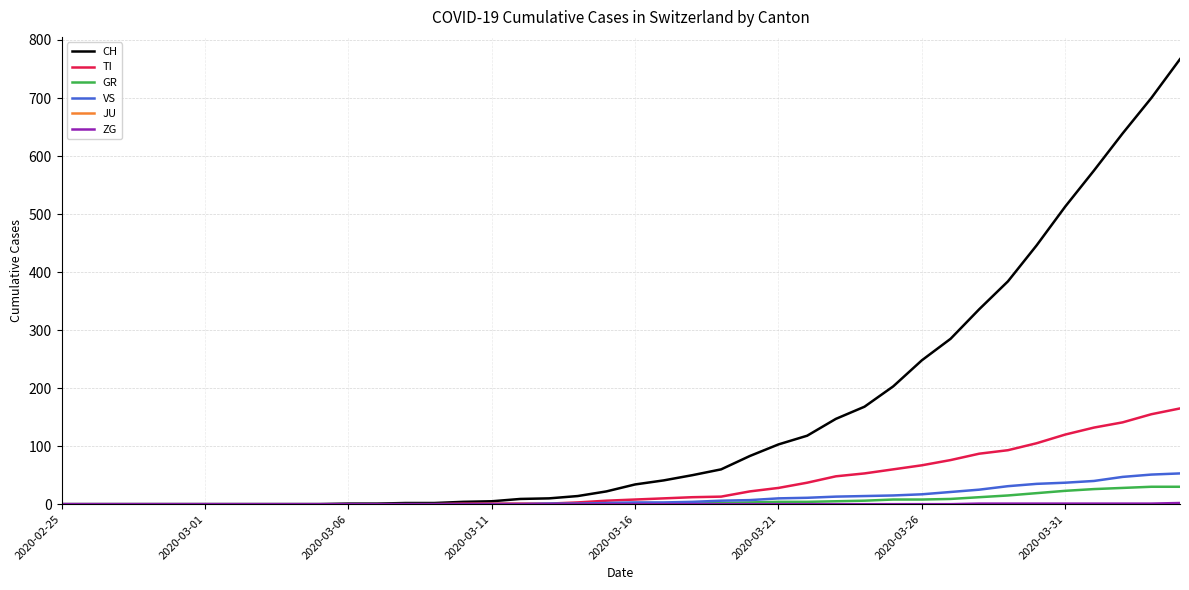

Which series has the widest spread of values?

CH